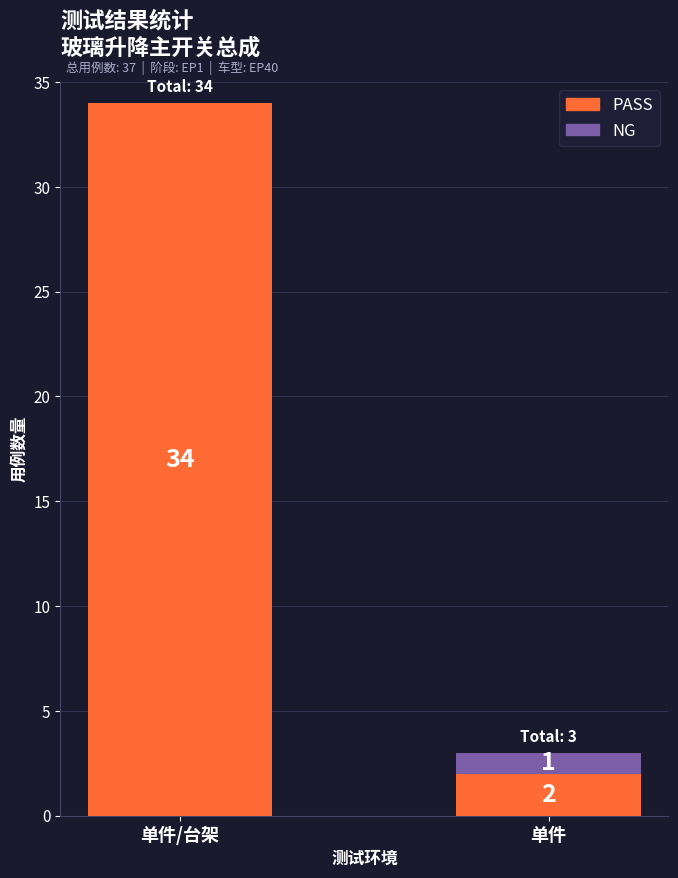

Read the PASS value at 单件/台架, to the nearest 5.

35